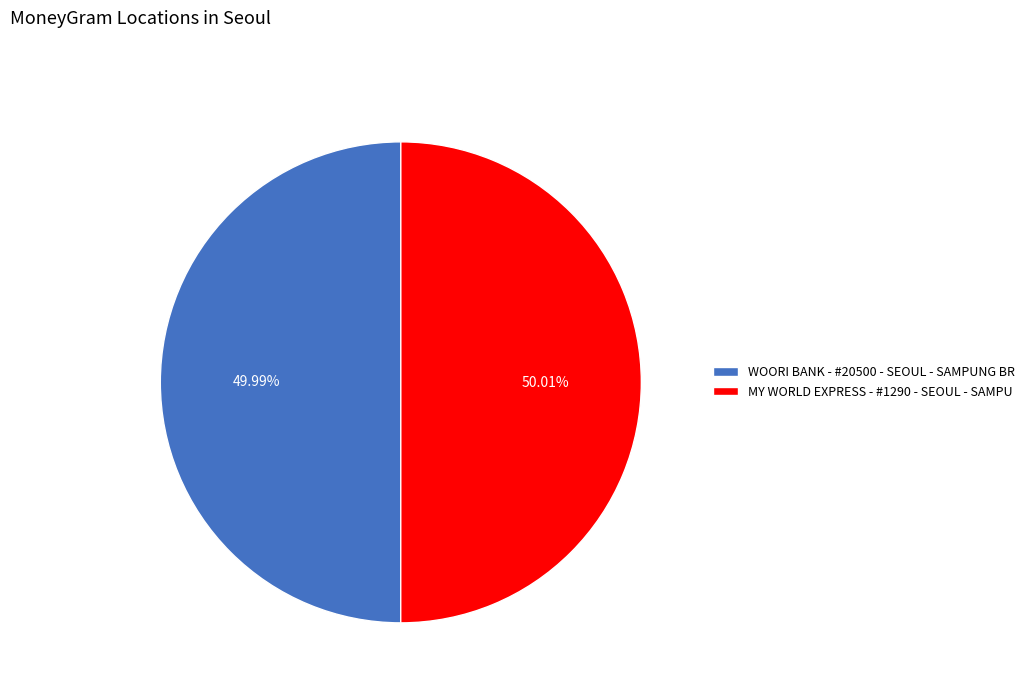

Does any single category account for the majority?

Yes